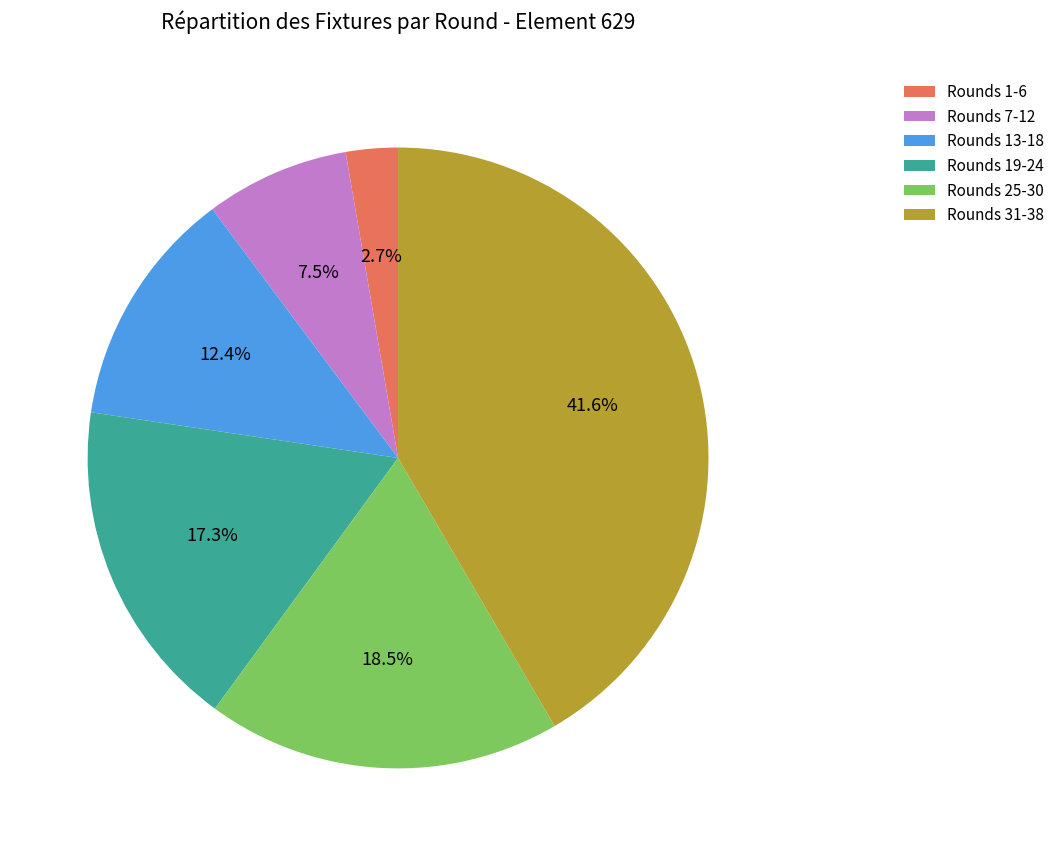

Which has a higher value, Rounds 13-18 or Rounds 19-24?

Rounds 19-24